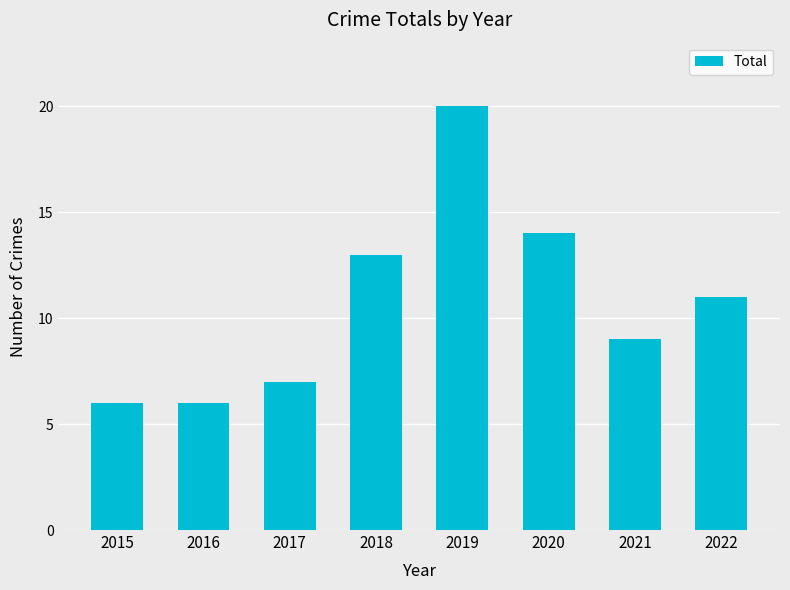

Is it true that the value at 2019 is 20?

True